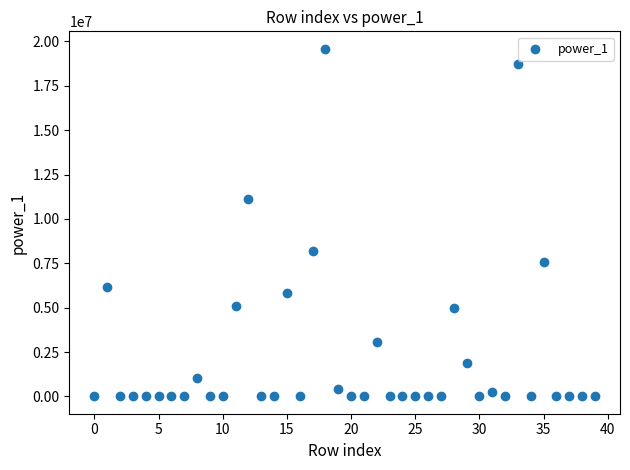

What is the range of Y values (max minus min)?

19582823.5